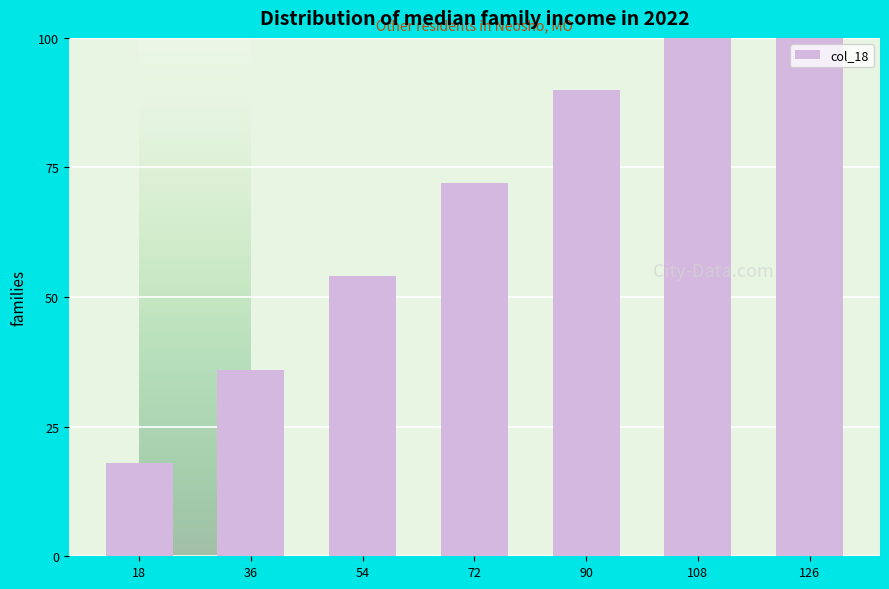

What is the greatest value displayed?

126